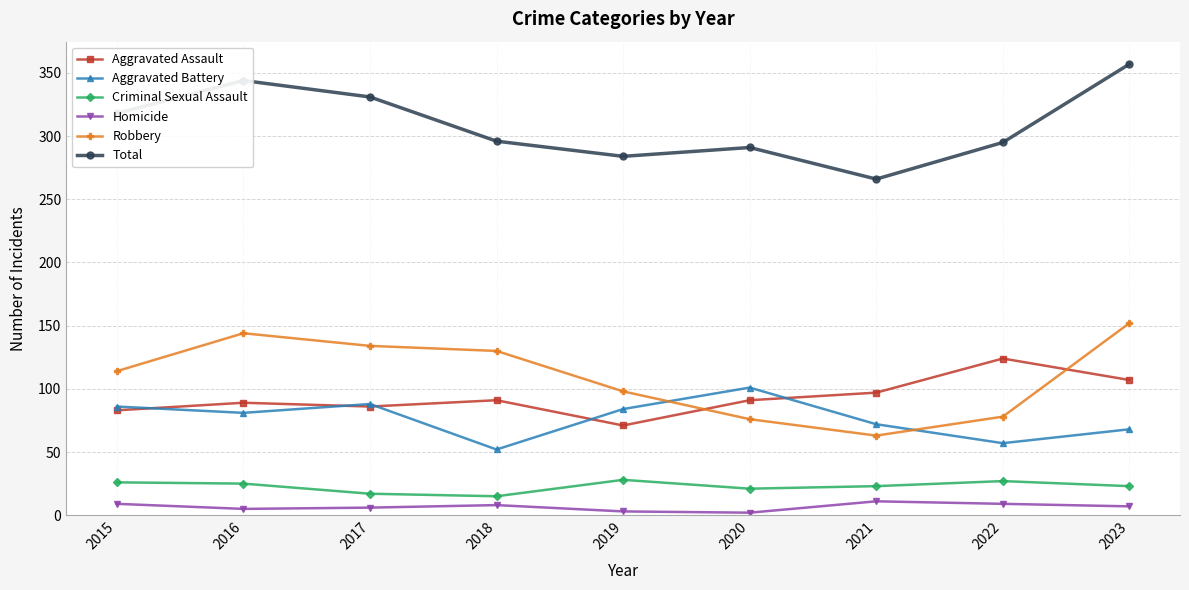

True or false: Total and Robbery cross at least once.

False